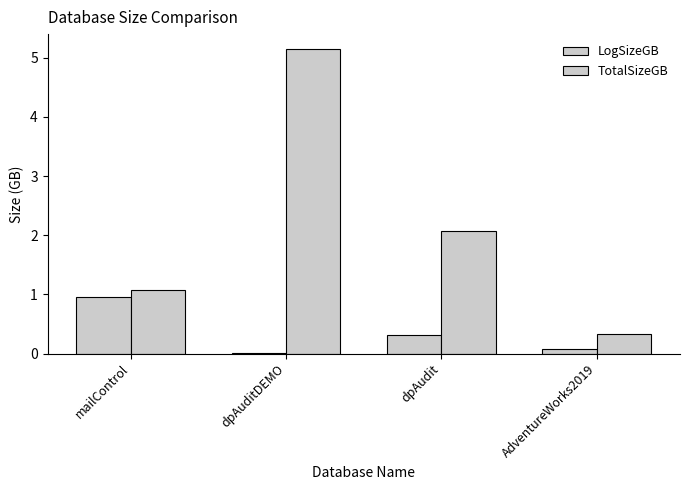

Which series has the largest range (max minus min)?

TotalSizeGB